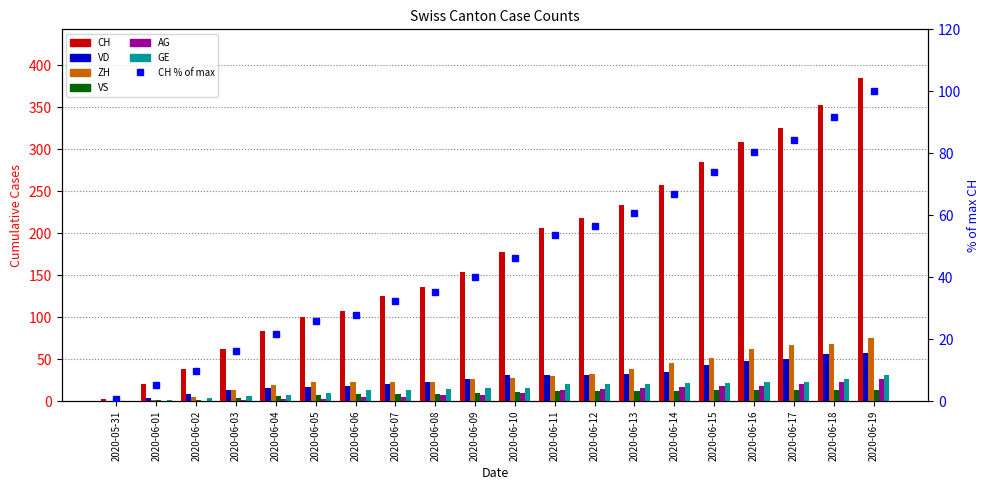

What is the difference between the second highest and minimum values in the VS series?

13